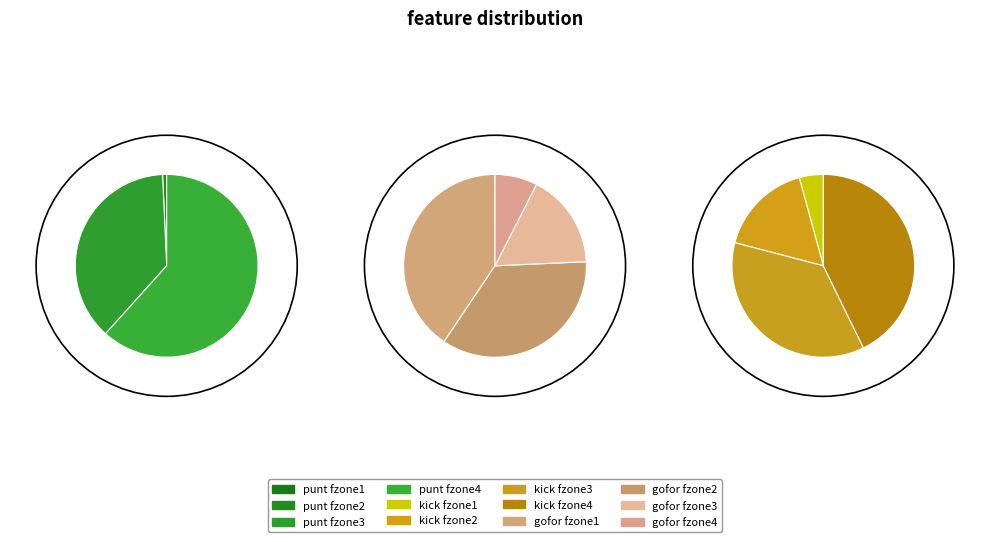

Is it true that y=6 is 1% of the pie?

False